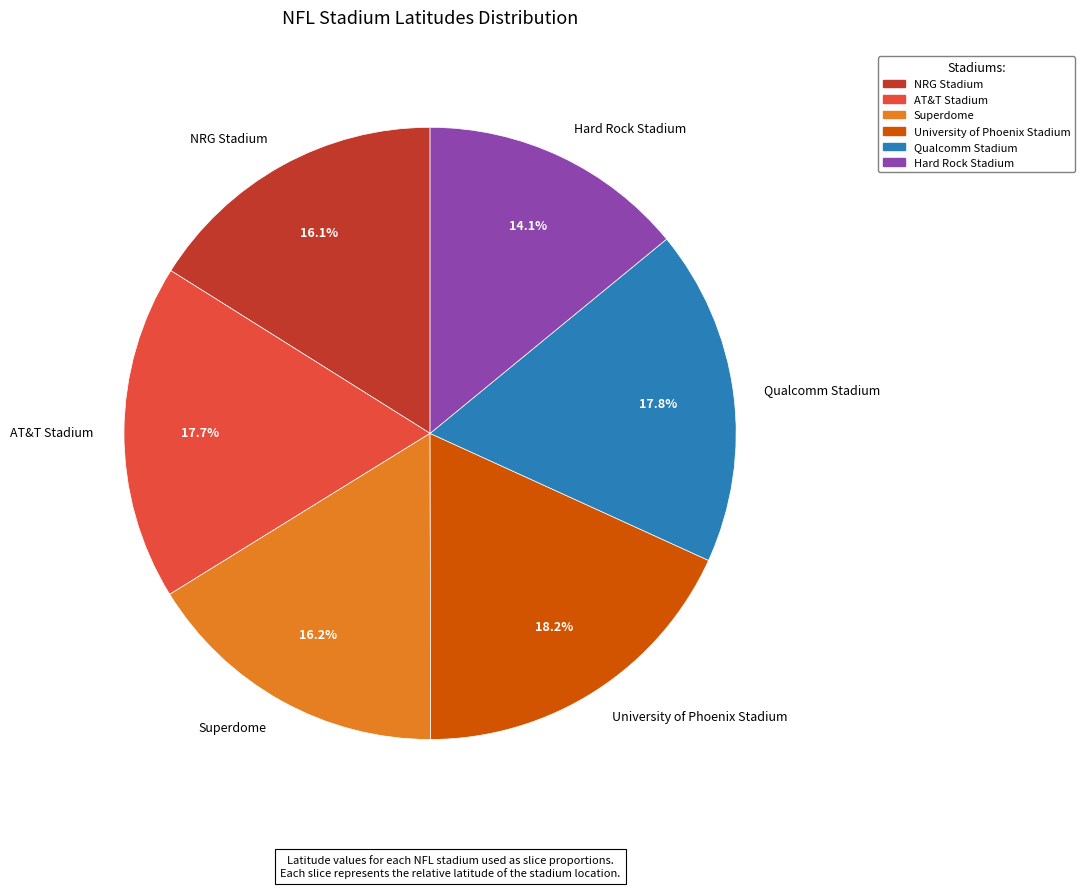

To the nearest percent, what percentage of the pie is NRG Stadium?

16%